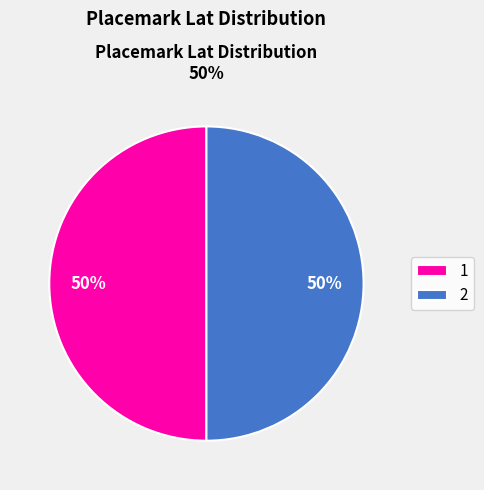

To the nearest percent, what is the average slice percentage?

50%